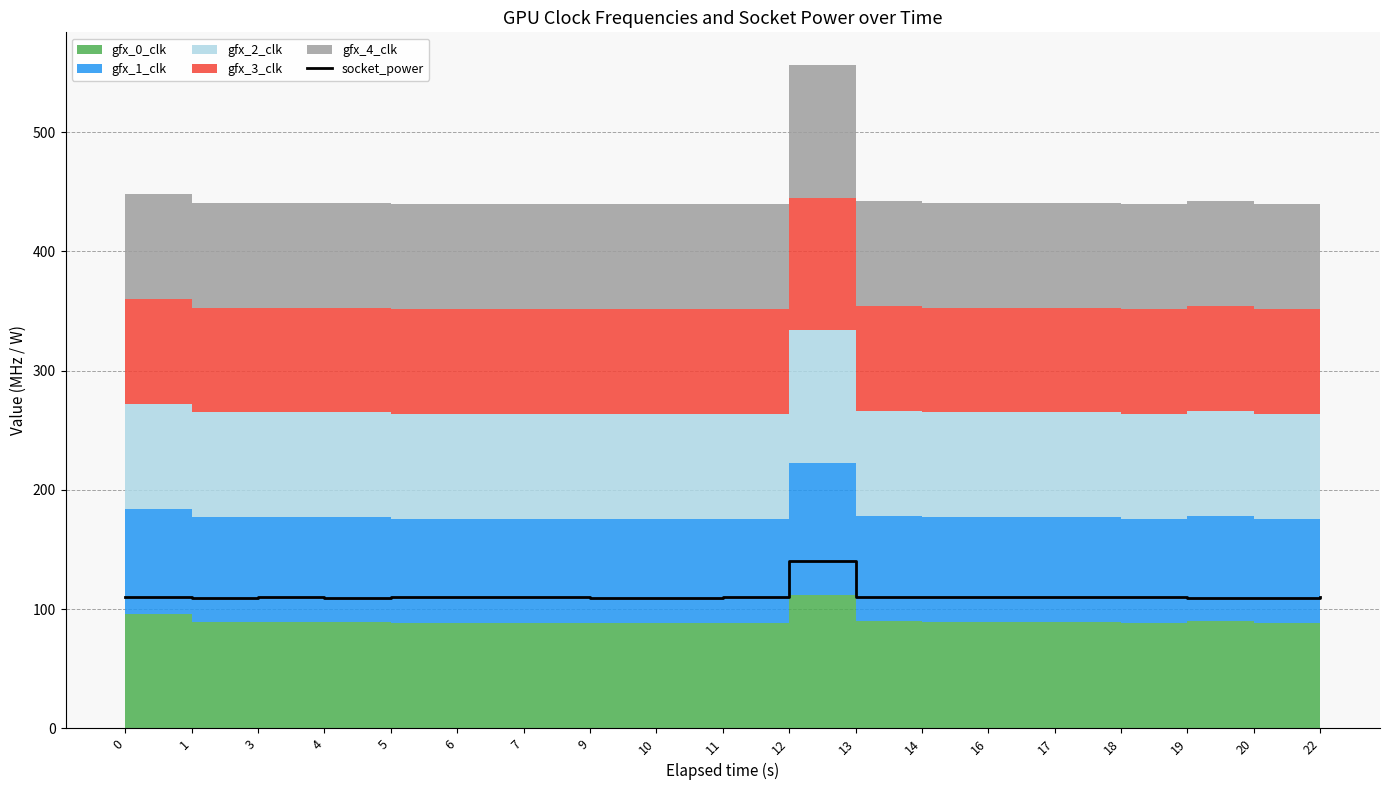

What is the change in value from 9 to 16?

+1